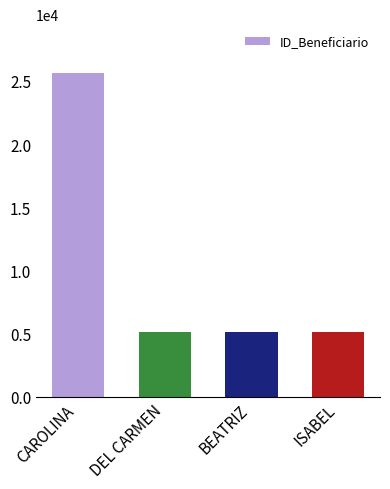

What is the change in value from BEATRIZ to ISABEL?

-2